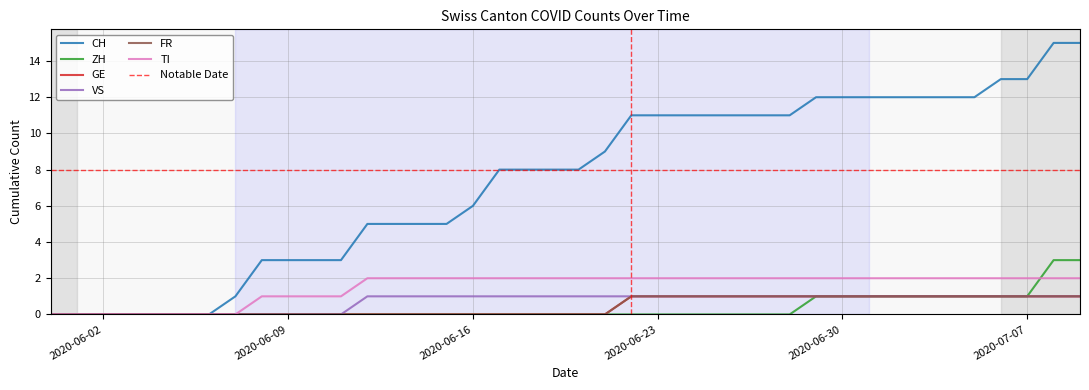

Is this an area chart (filled region under the line)?

No